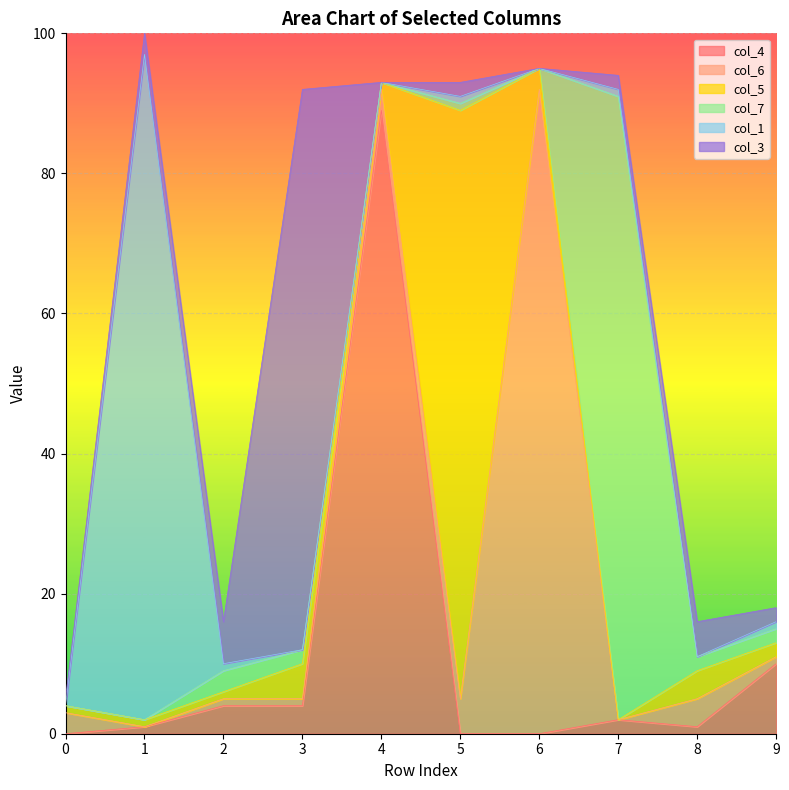

Rank the categories by col_5 value from lowest to highest.

7, 0, 1, 2, 4, 9, 6, 8, 3, 5